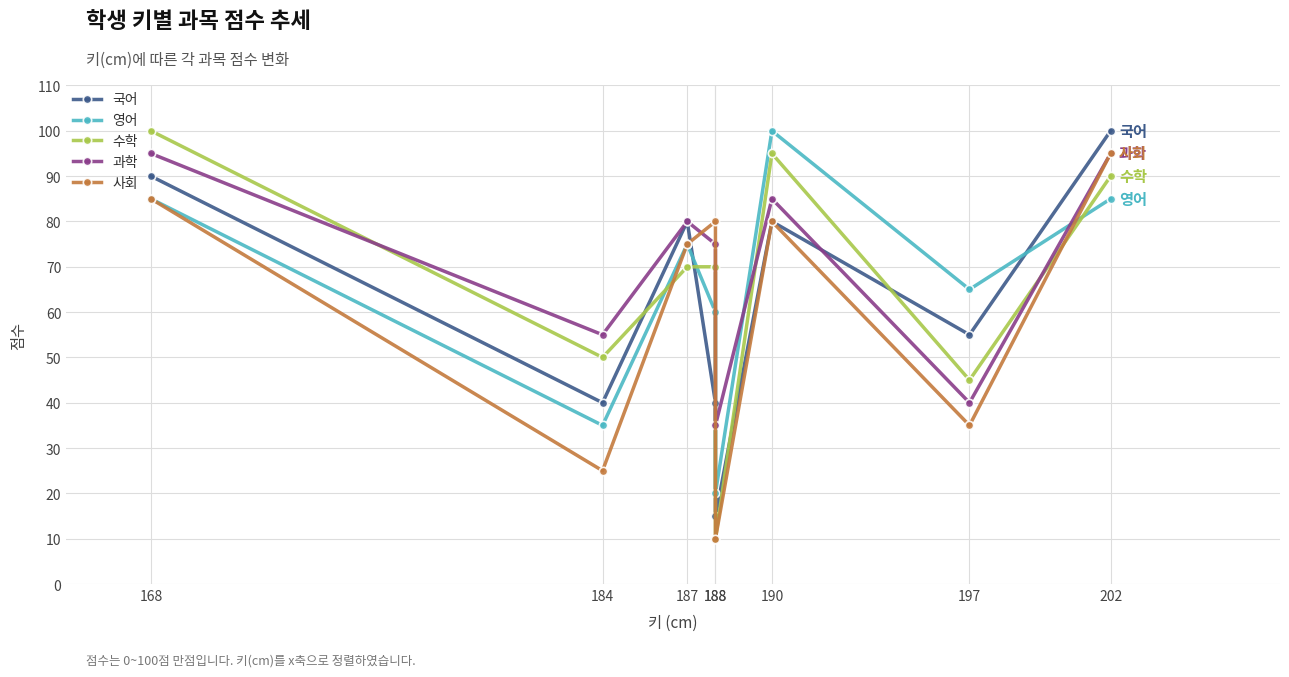

Does the chart have visible grid lines?

Yes